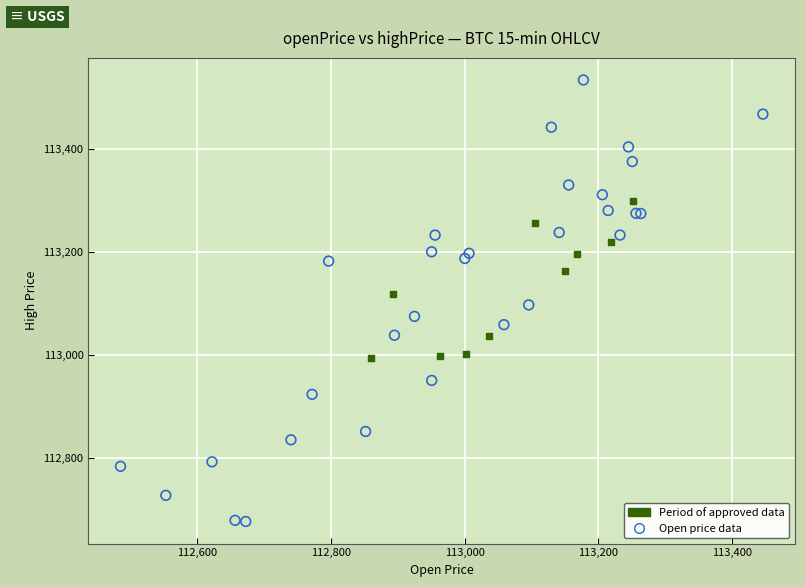

Which series has the widest spread of Y values?

Open price data